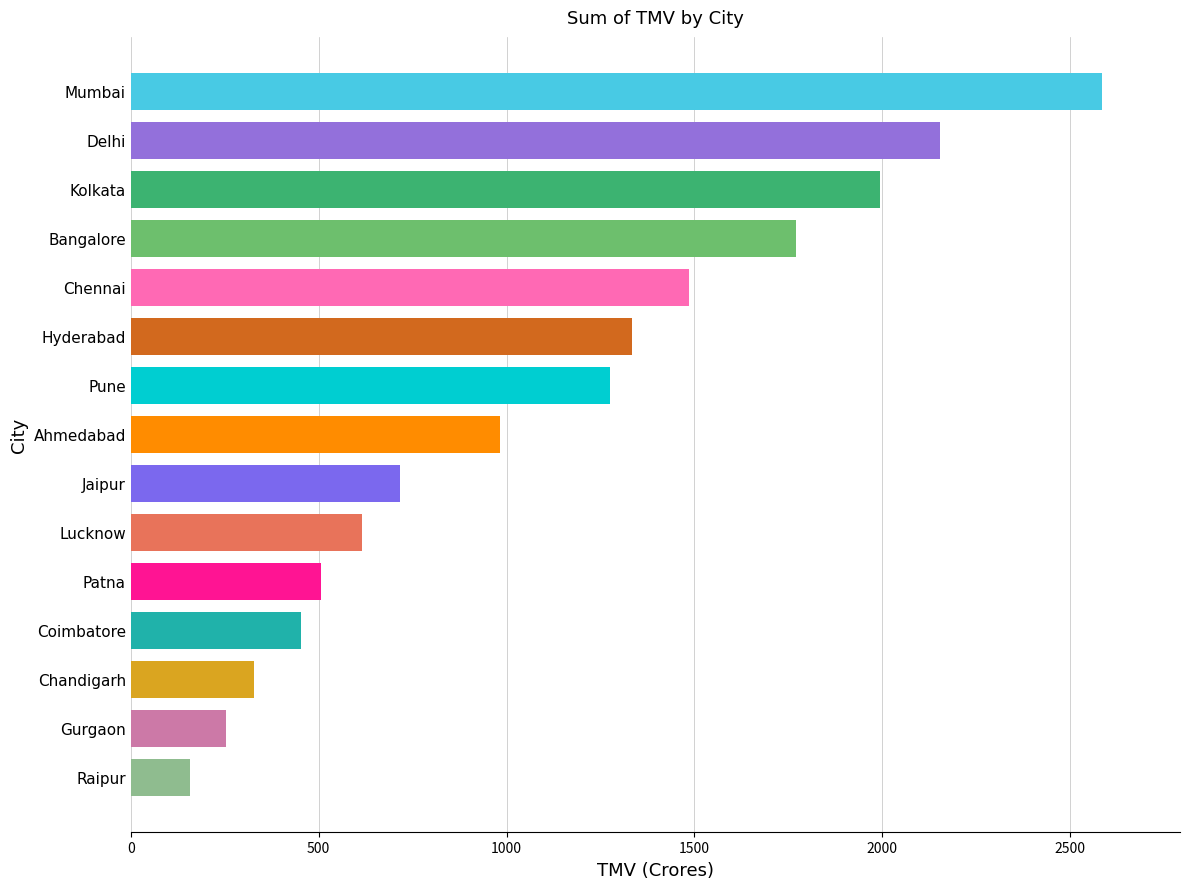

What is the sum of the values at Patna and Chennai?

1992.6